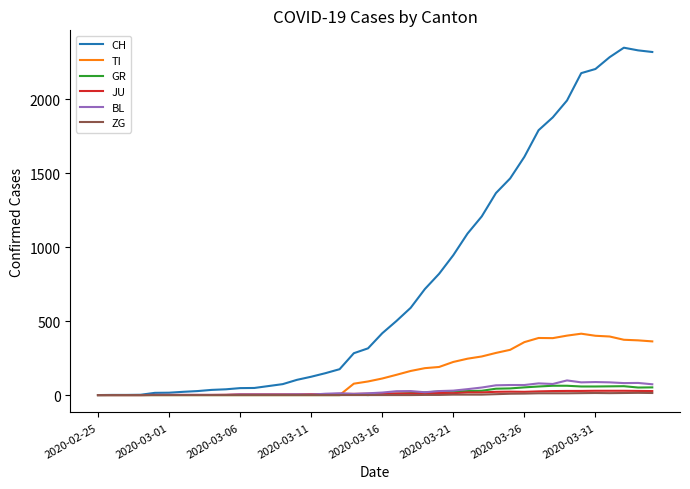

Which series has the widest spread of values?

CH